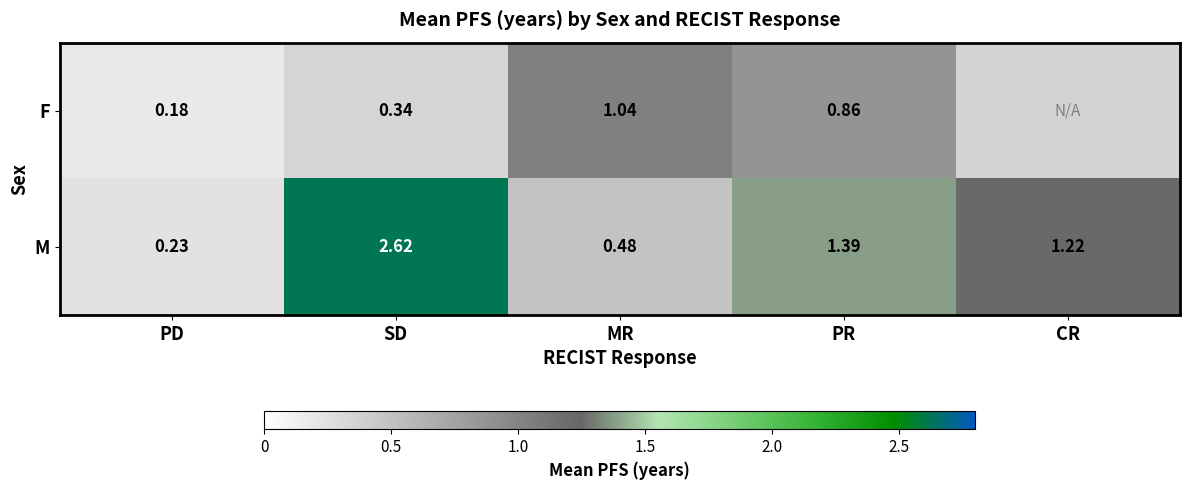

Is the value of F at MR greater than the value of M at CR?

No